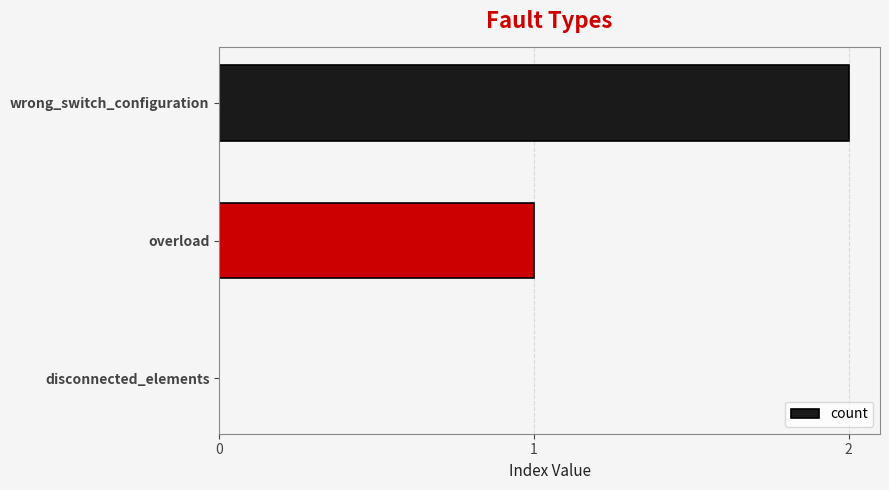

What is the sum of all values?

3